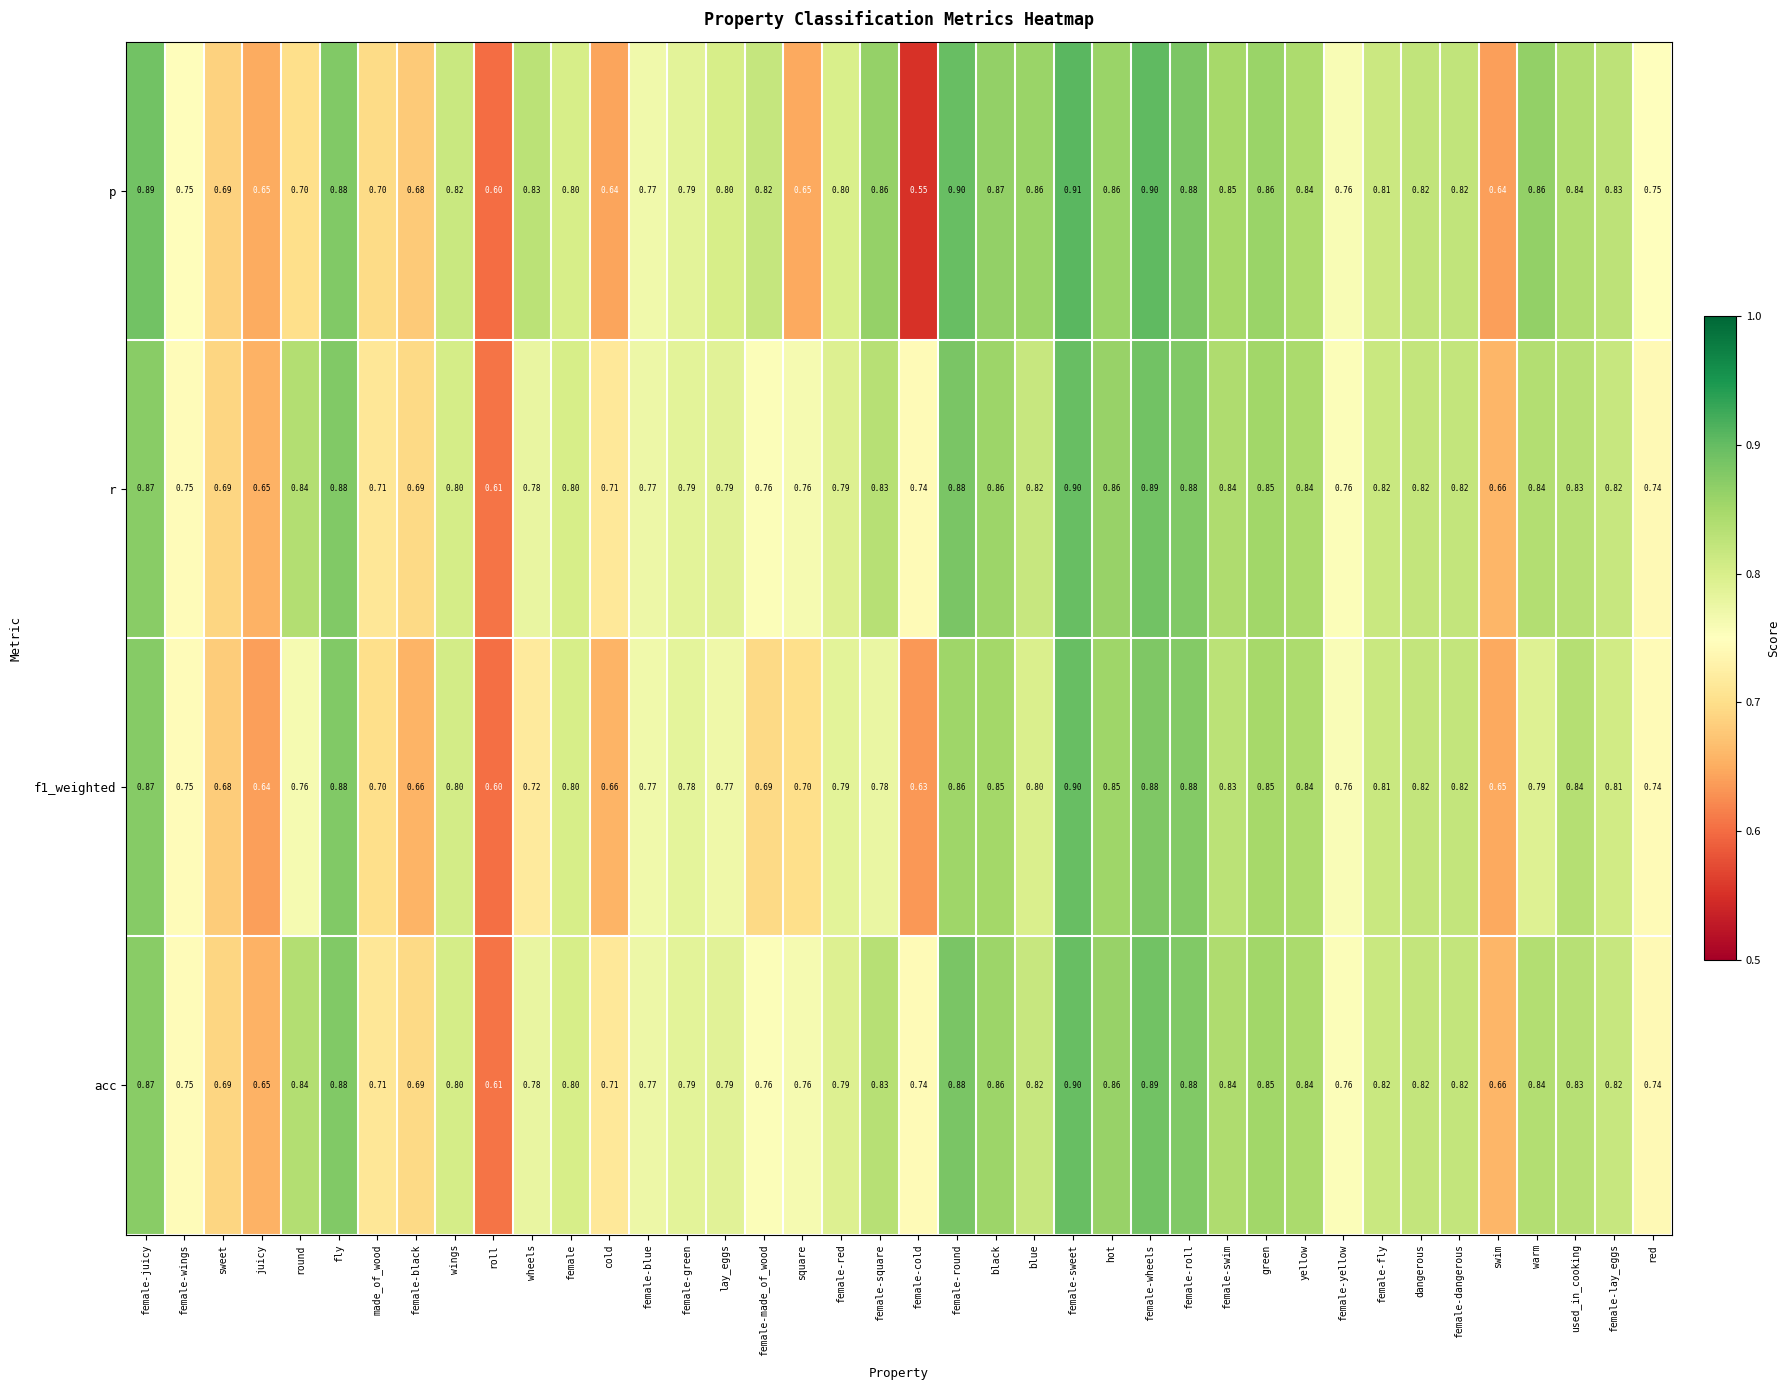

At which category is the sum across all series the highest?

female-sweet